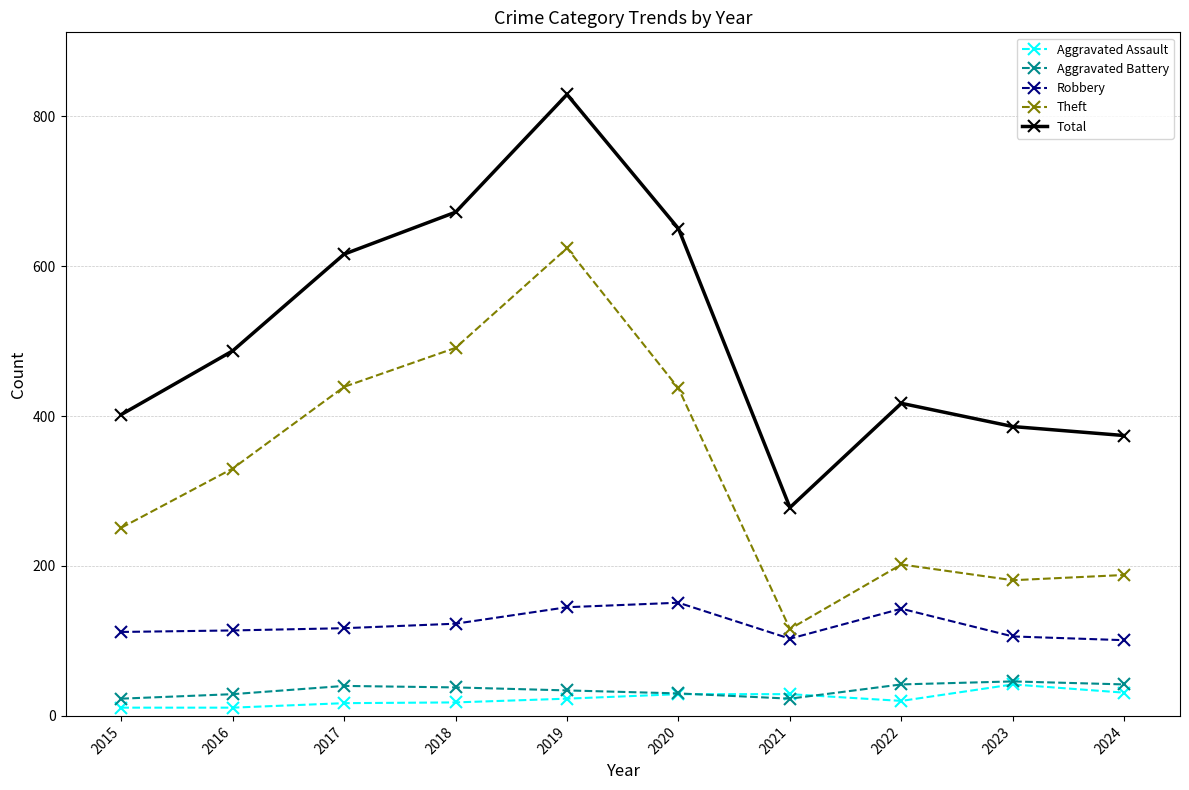

Is the value of Aggravated Battery at 2023 greater than the value of Total at 2023?

No